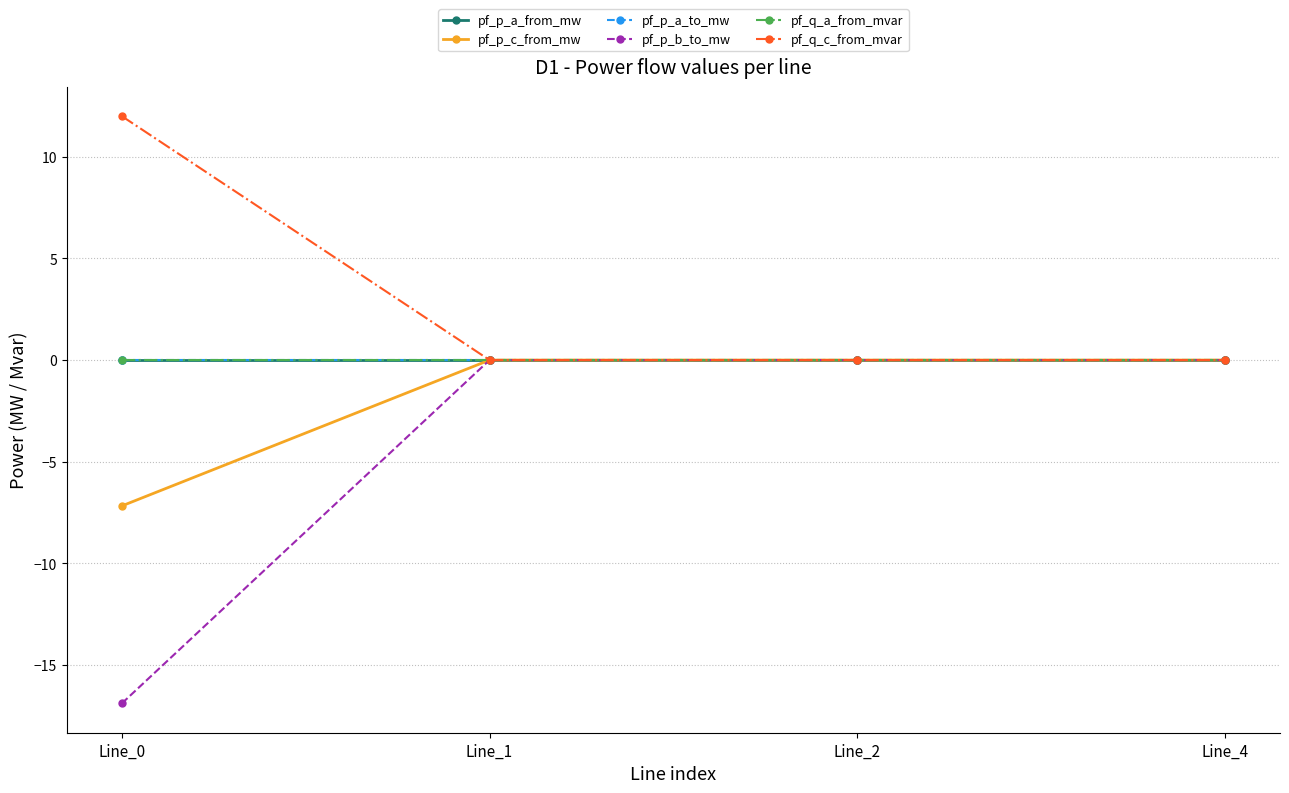

In pf_p_a_to_mw, how many points are lower than both neighbors (excluding endpoints)?

1